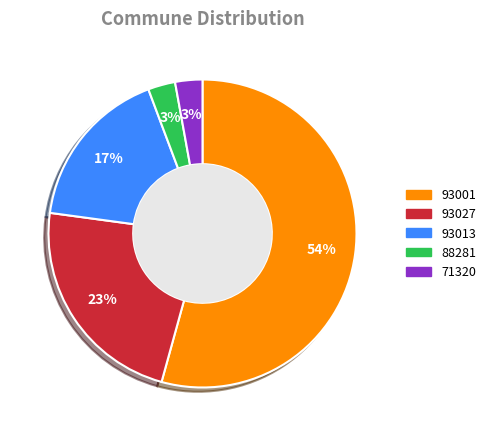

To the nearest percent, what is the average slice percentage?

20%